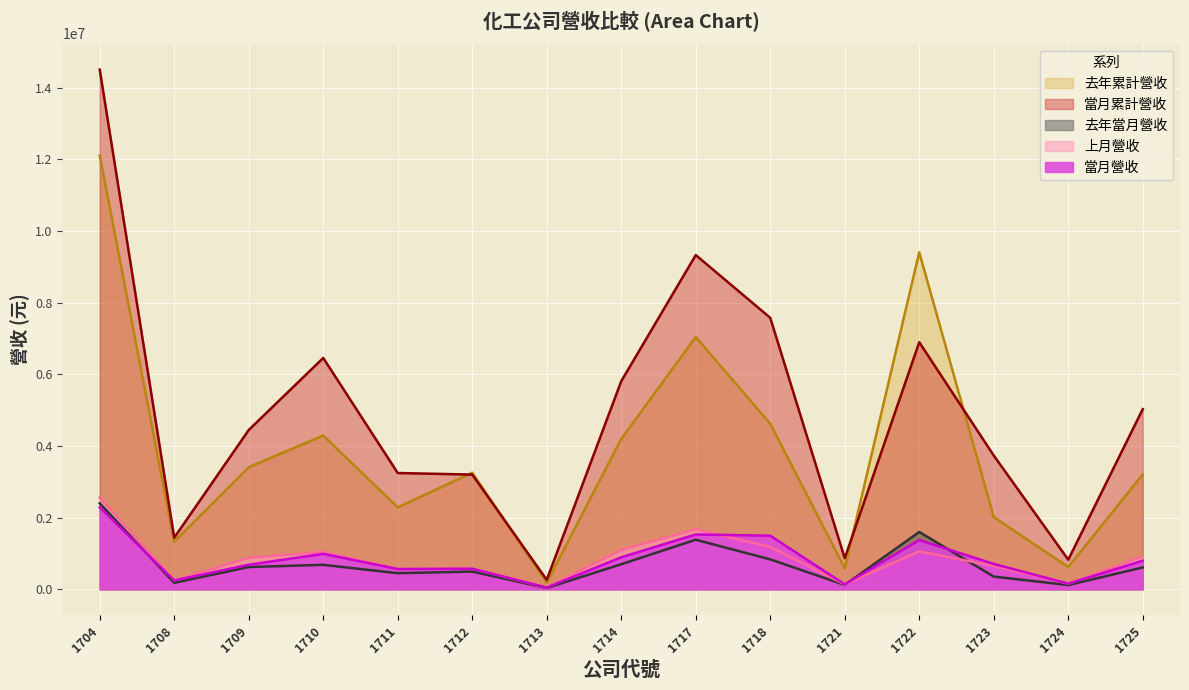

How many times do 當月營收 and 上月營收 cross each other?

6